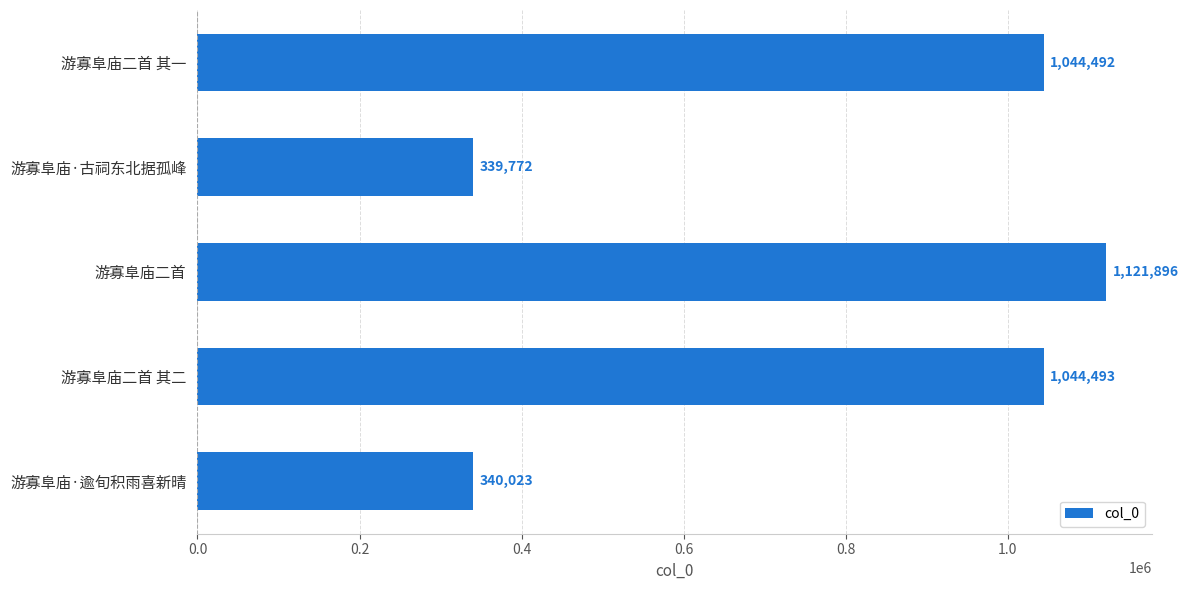

Reading bottom to top, extract all data points from this chart.

340023	1044493	1121896	339772	1044492